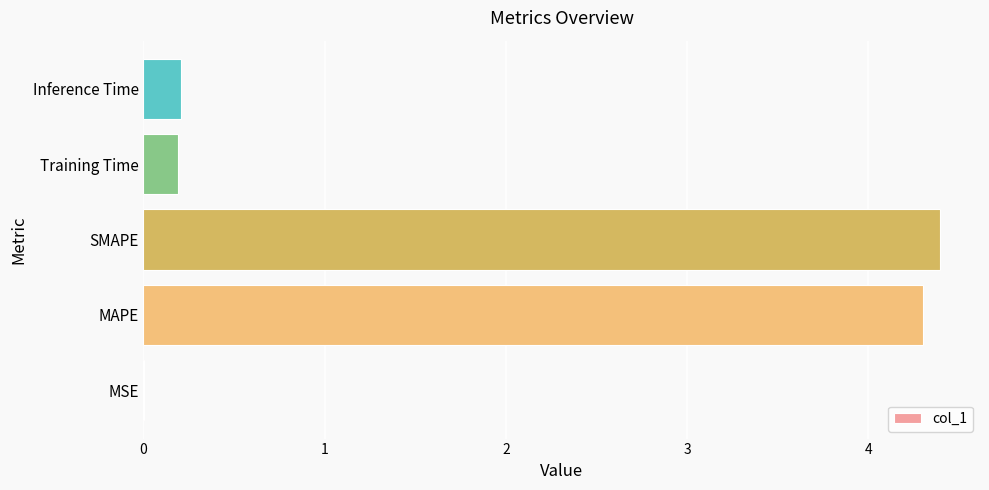

What is the average value?

1.8